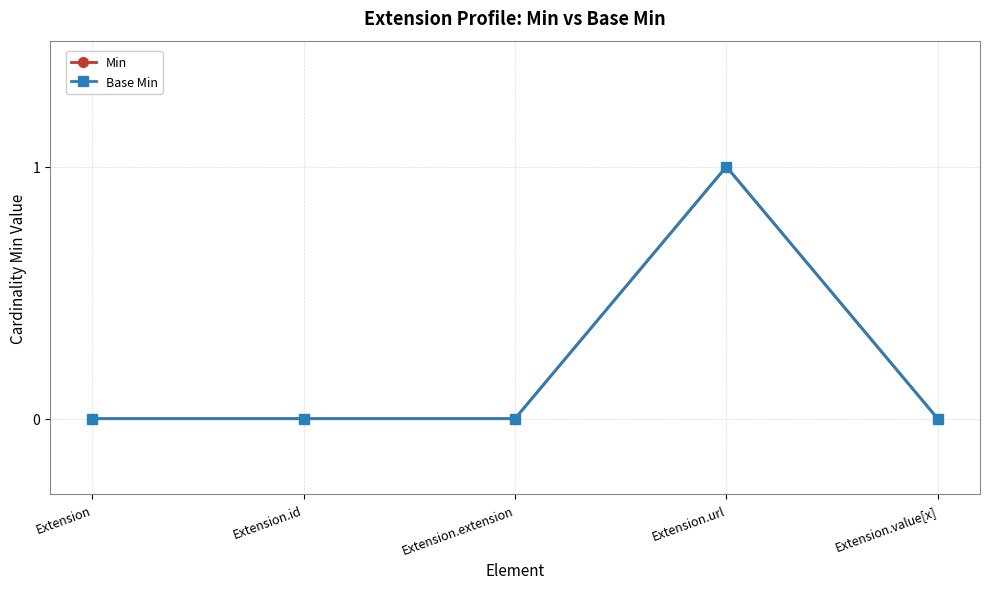

Does the chart have visible grid lines?

Yes